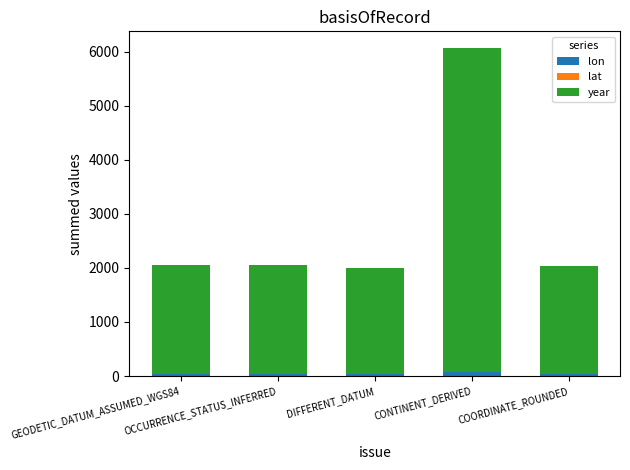

At which category does the chart reach its minimum across all series?

CONTINENT_DERIVED